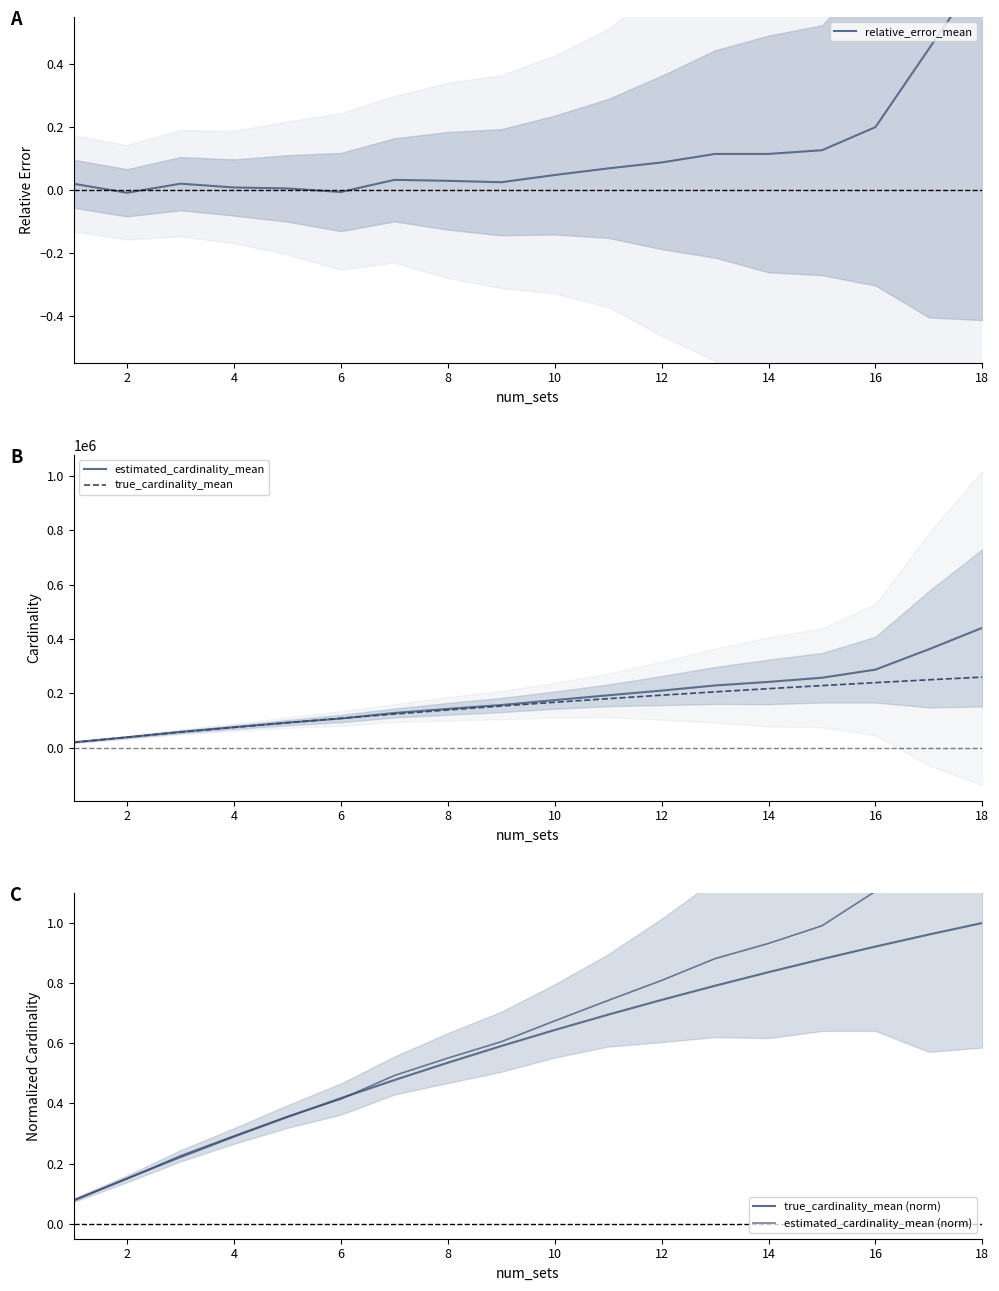

Reading left to right, what are all the values shown in this chart?

relative_error_mean: 0.0	-0.0	0.0	0.0	0.0	-0.0	0.0	0.0	0.0	0.0	0.1	0.1	0.1	0.1	0.1	0.2	0.4	0.7
estimated_cardinality_mean: 20384.5	38828.2	58757.5	75891.2	92713.5	107856.8	128205.3	143288.7	157441.5	175471.3	193202.4	210491.2	229373.8	242490.4	257780.8	287622.5	362474.4	441394.6
true_cardinality_mean: 20000.0	39198.5	57634.2	75331.4	92306.8	108626.1	124271.1	139302.5	153734.1	167591.1	180886.0	193641.4	205891.1	217656.8	228958.1	239801.8	250215.0	260209.7
true_cardinality_mean (norm): 0.1	0.2	0.2	0.3	0.4	0.4	0.5	0.5	0.6	0.6	0.7	0.7	0.8	0.8	0.9	0.9	1.0	1.0
estimated_cardinality_mean (norm): 0.1	0.1	0.2	0.3	0.4	0.4	0.5	0.6	0.6	0.7	0.7	0.8	0.9	0.9	1.0	1.1	1.4	1.7